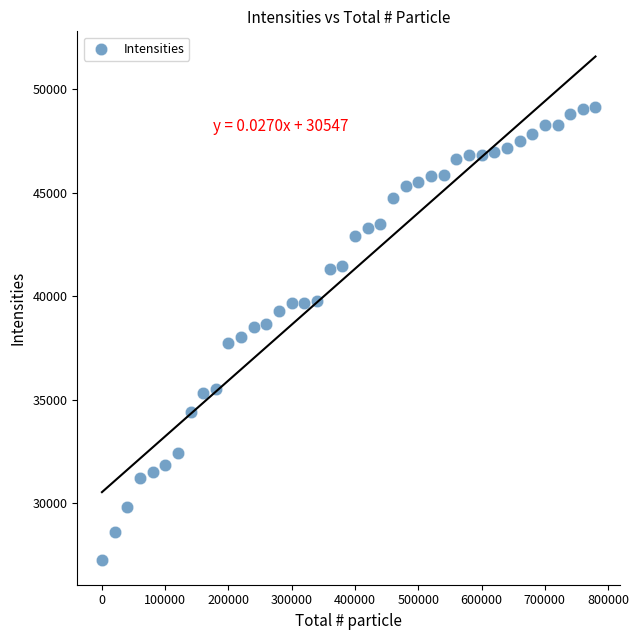

What is the range of Y values (max minus min)?

21853.0